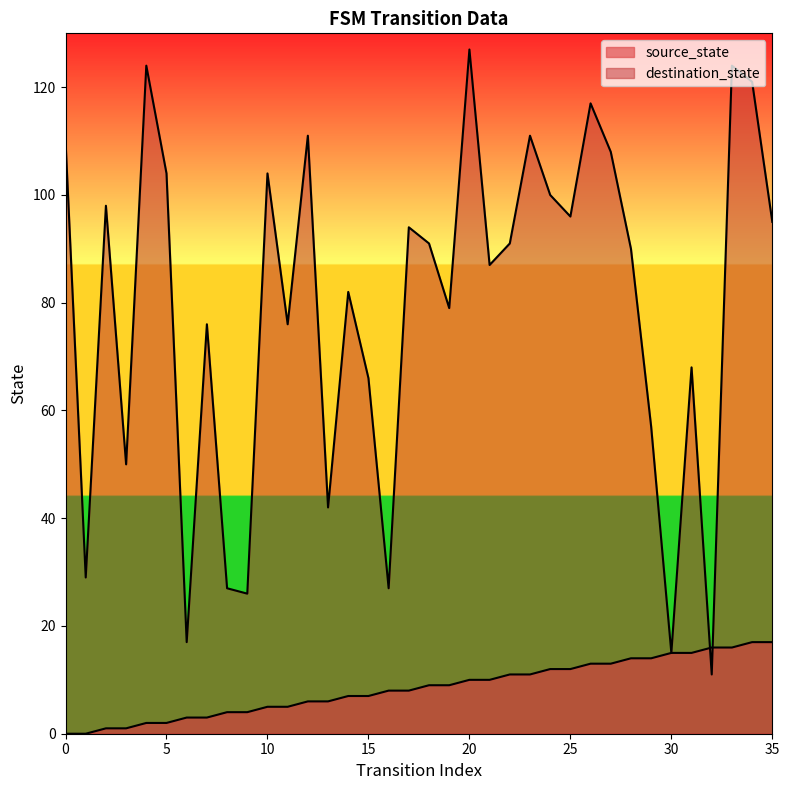

Reading left to right, extract all data points from this chart.

source_state: 0	0	1	1	2	2	3	3	4	4	5	5	6	6	7	7	8	8	9	9	10	10	11	11	12	12	13	13	14	14	15	15	16	16	17	17
destination_state: 110	29	98	50	124	104	17	76	27	26	104	76	111	42	82	66	27	94	91	79	127	87	91	111	100	96	117	108	90	57	15	68	11	124	121	95